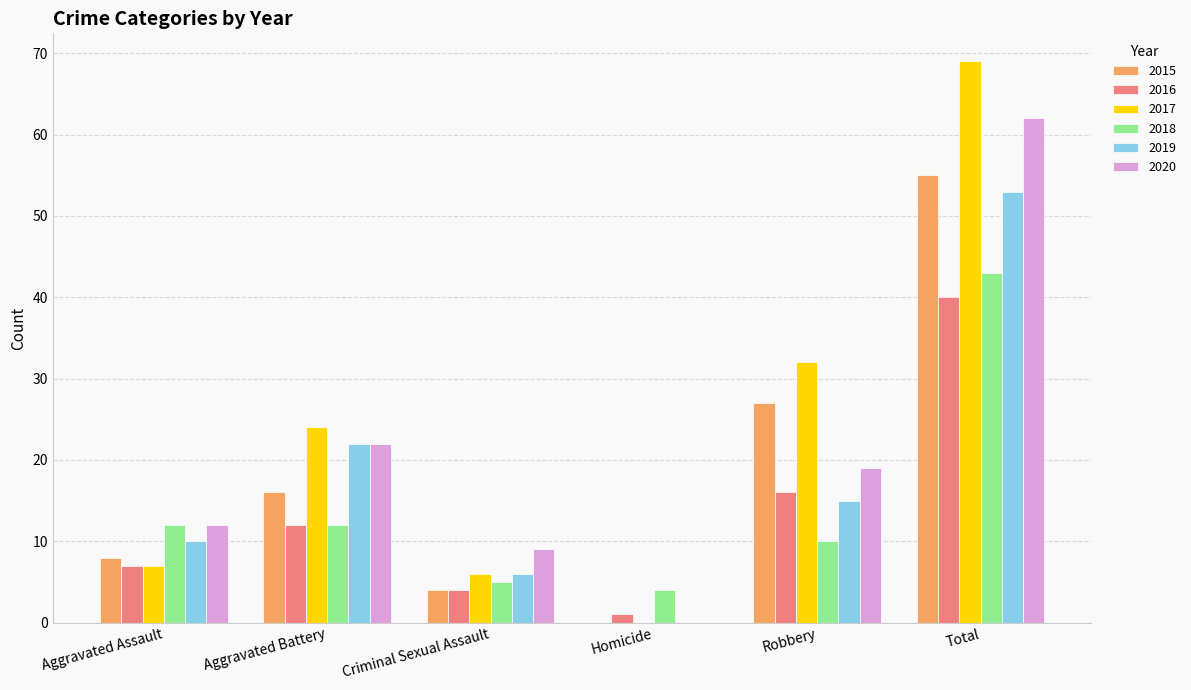

What is the sum of all 2017 values?

138